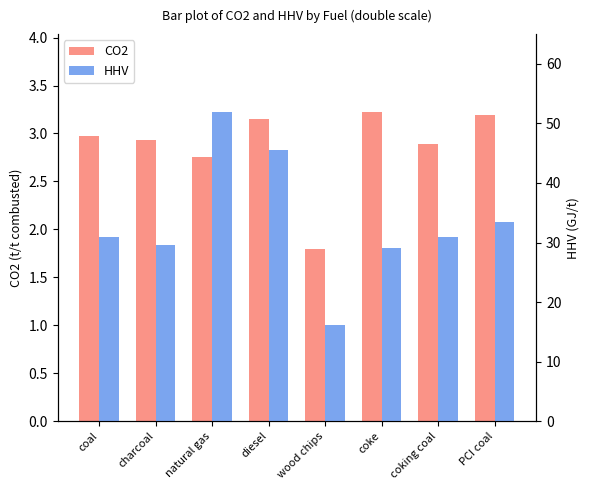

List the series in order of their overall mean, lowest first.

CO2, HHV